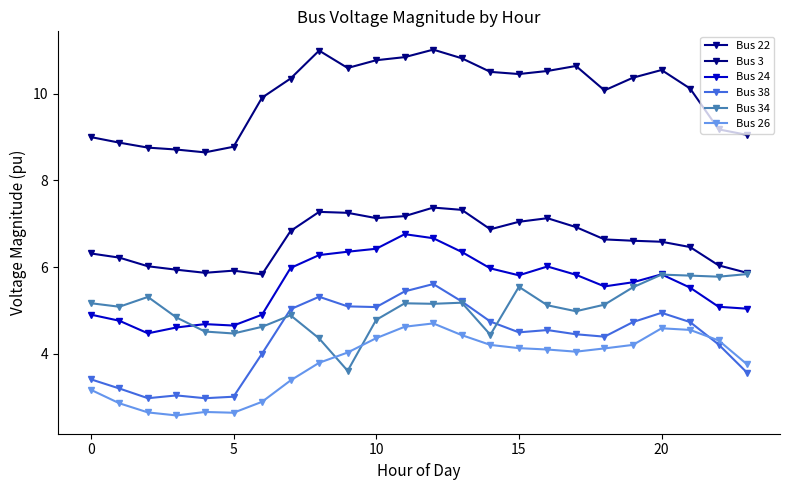

Is this an area chart (filled region under the line)?

No